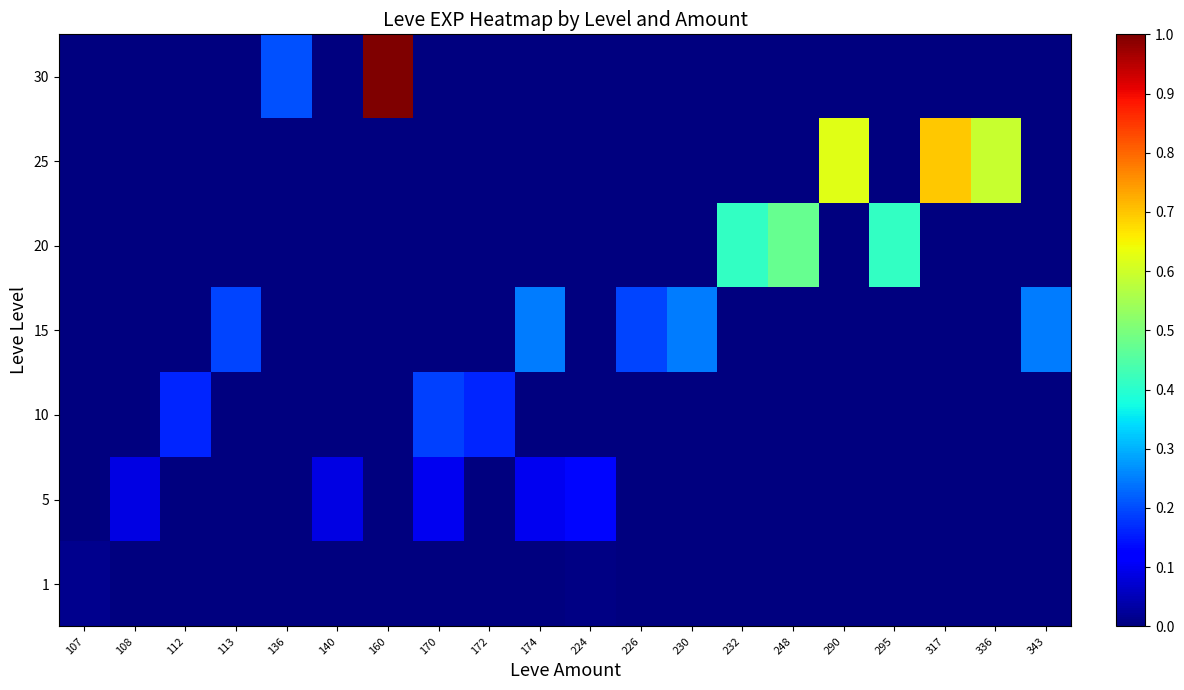

Reading left to right, list all the values displayed in this chart.

1: 107=0.0	108=0.0	112=0.0	113=0.0	136=0.0	140=0.0	160=0.0	170=0.0	172=0.0	174=0.0	224=0.0	226=0.0	230=0.0	232=0.0	248=0.0	290=0.0	295=0.0	317=0.0	336=0.0	343=0.0
5: 107=0.0	108=0.1	112=0.0	113=0.0	136=0.0	140=0.1	160=0.0	170=0.1	172=0.0	174=0.1	224=0.1	226=0.0	230=0.0	232=0.0	248=0.0	290=0.0	295=0.0	317=0.0	336=0.0	343=0.0
10: 107=0.0	108=0.0	112=0.2	113=0.0	136=0.0	140=0.0	160=0.0	170=0.2	172=0.2	174=0.0	224=0.0	226=0.0	230=0.0	232=0.0	248=0.0	290=0.0	295=0.0	317=0.0	336=0.0	343=0.0
15: 107=0.0	108=0.0	112=0.0	113=0.2	136=0.0	140=0.0	160=0.0	170=0.0	172=0.0	174=0.2	224=0.0	226=0.2	230=0.2	232=0.0	248=0.0	290=0.0	295=0.0	317=0.0	336=0.0	343=0.2
20: 107=0.0	108=0.0	112=0.0	113=0.0	136=0.0	140=0.0	160=0.0	170=0.0	172=0.0	174=0.0	224=0.0	226=0.0	230=0.0	232=0.4	248=0.5	290=0.0	295=0.4	317=0.0	336=0.0	343=0.0
25: 107=0.0	108=0.0	112=0.0	113=0.0	136=0.0	140=0.0	160=0.0	170=0.0	172=0.0	174=0.0	224=0.0	226=0.0	230=0.0	232=0.0	248=0.0	290=0.6	295=0.0	317=0.7	336=0.6	343=0.0
30: 107=0.0	108=0.0	112=0.0	113=0.0	136=0.2	140=0.0	160=1.0	170=0.0	172=0.0	174=0.0	224=0.0	226=0.0	230=0.0	232=0.0	248=0.0	290=0.0	295=0.0	317=0.0	336=0.0	343=0.0